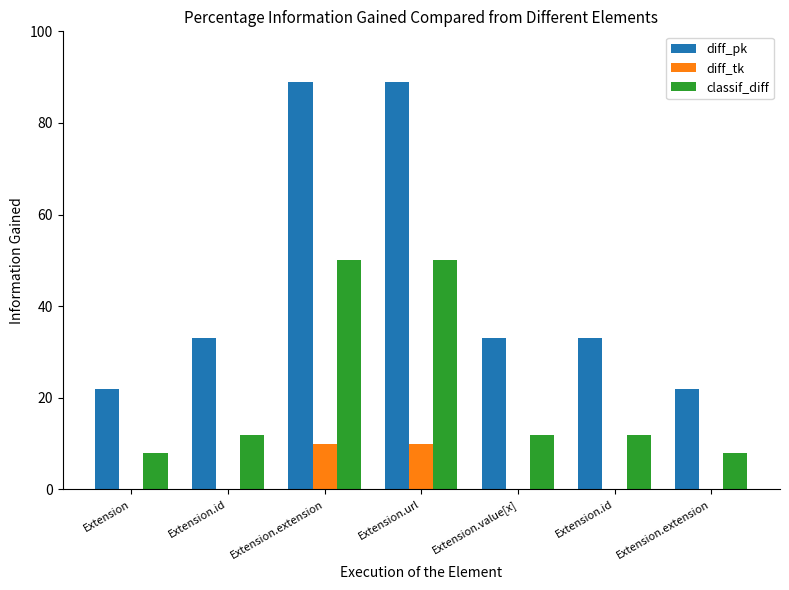

Count the number of data series in this chart.

3